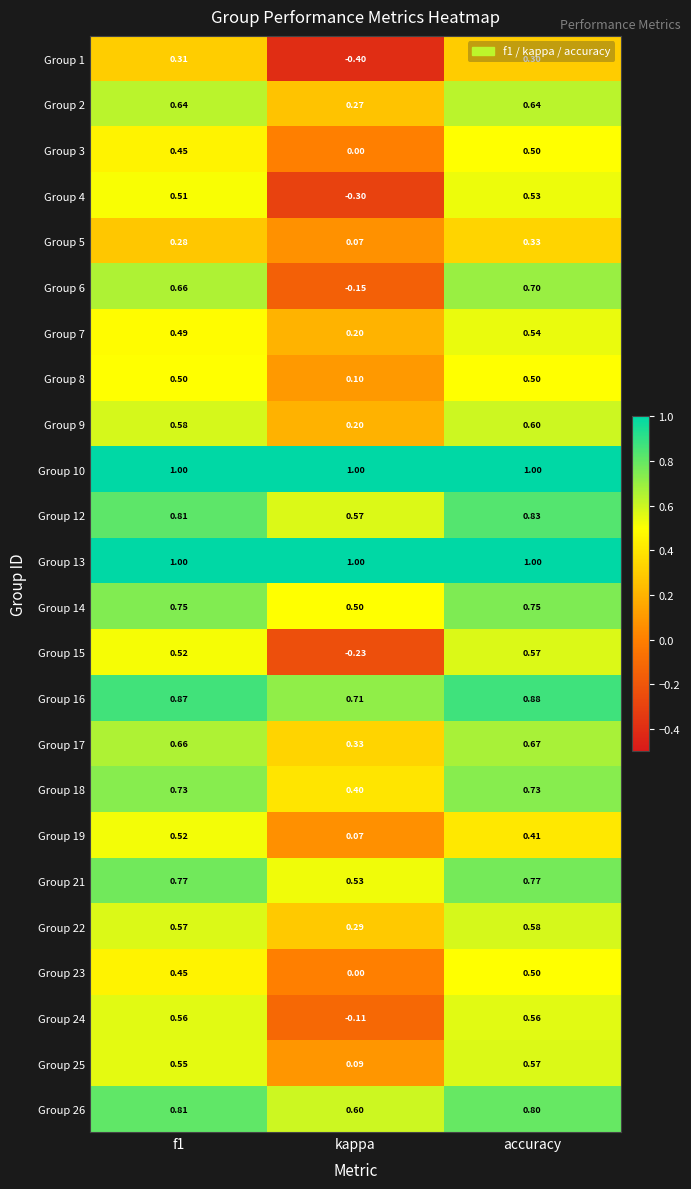

At which category is the sum across all series the highest?

accuracy